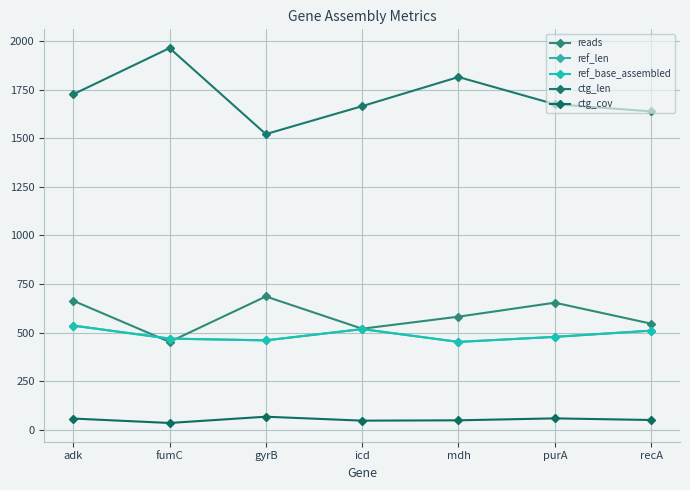

Does the chart have visible grid lines?

Yes